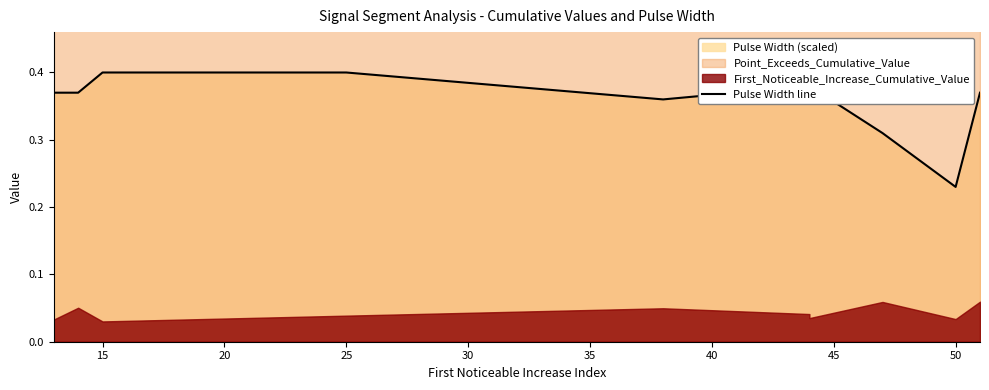

Is it true that the value at 40 is 0.4?

True